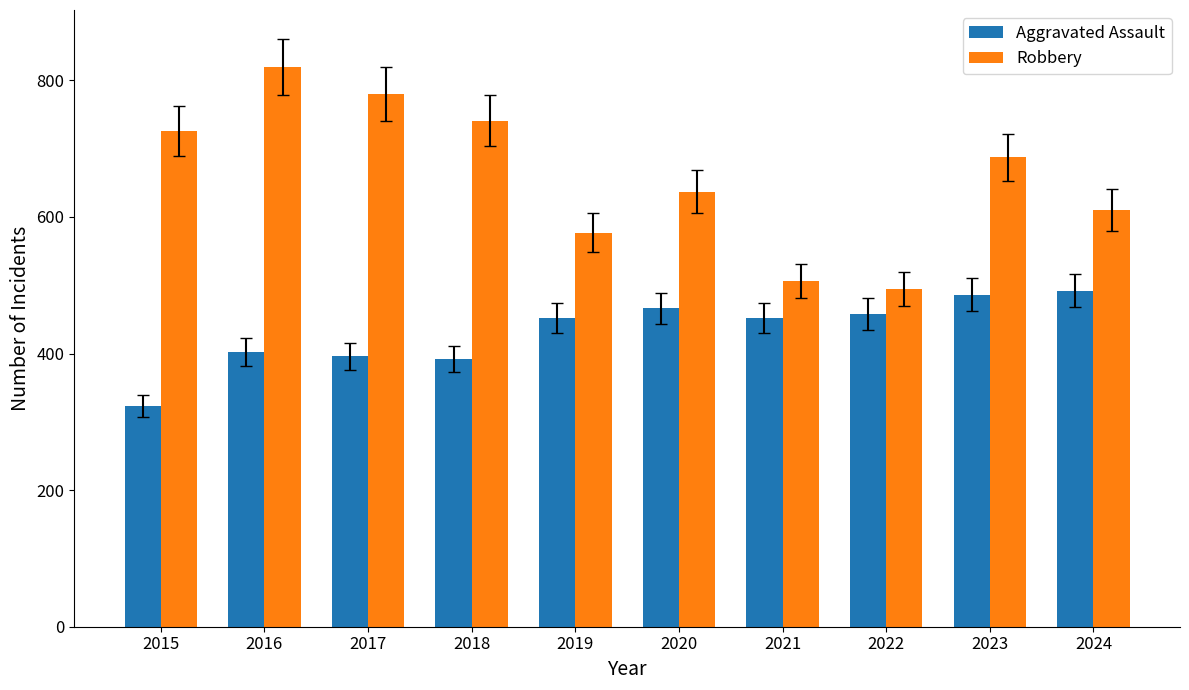

What is the smallest value displayed?

323